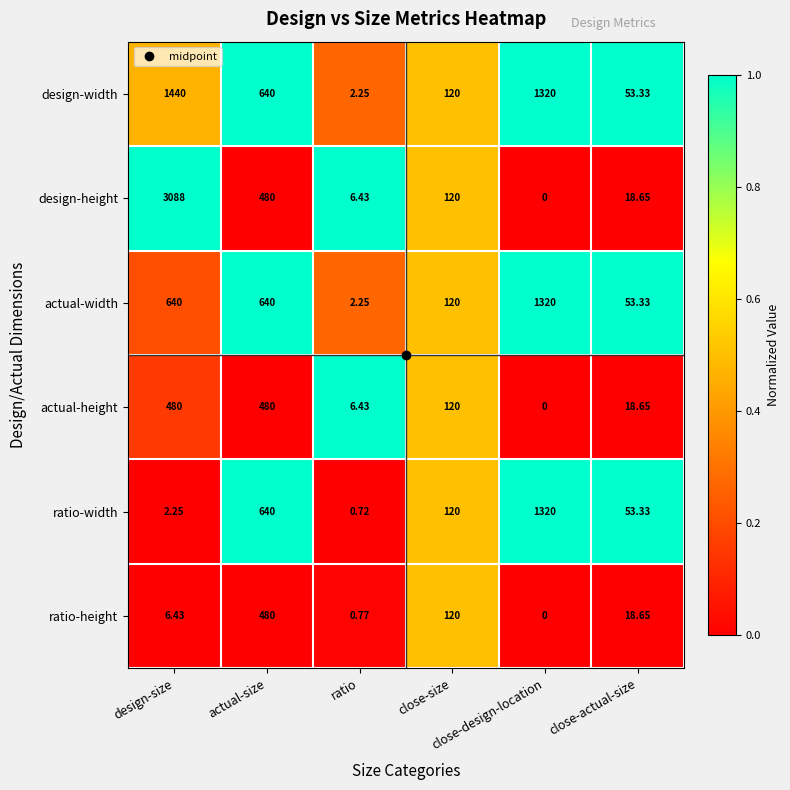

Which series has the largest range (max minus min)?

design-height